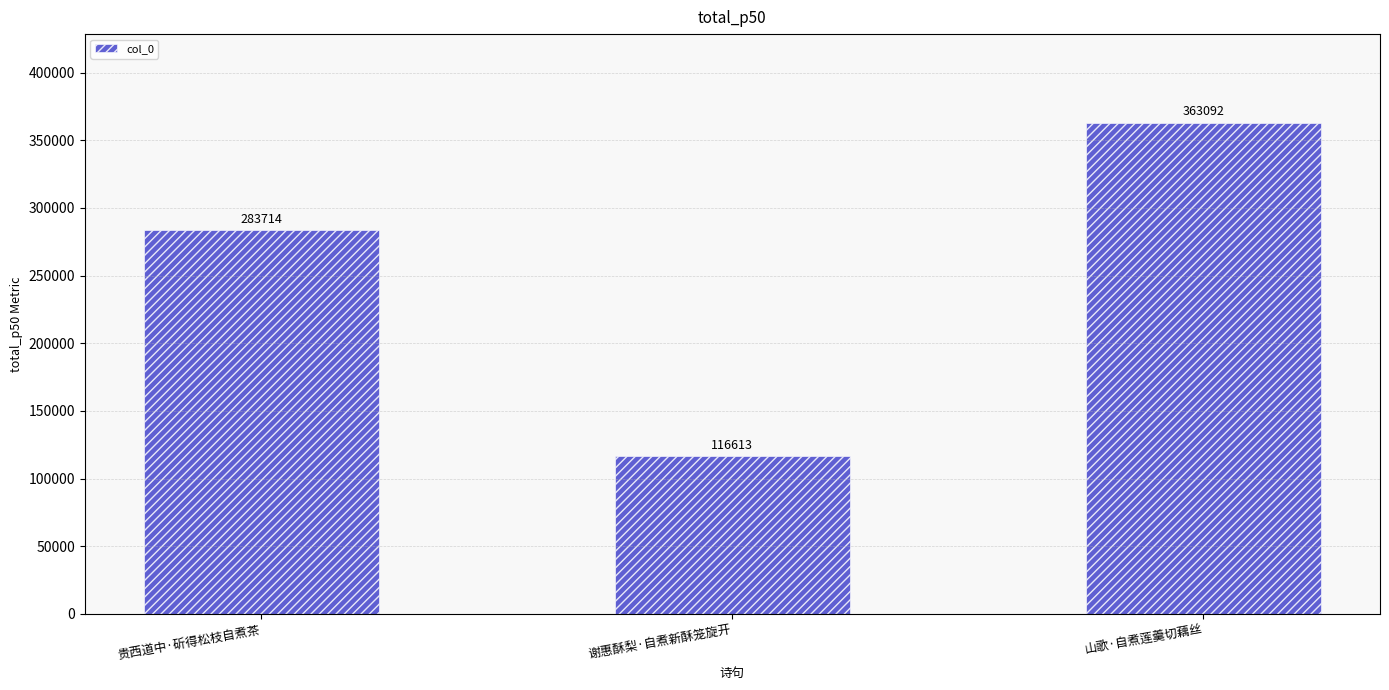

How many bars are there in total?

3